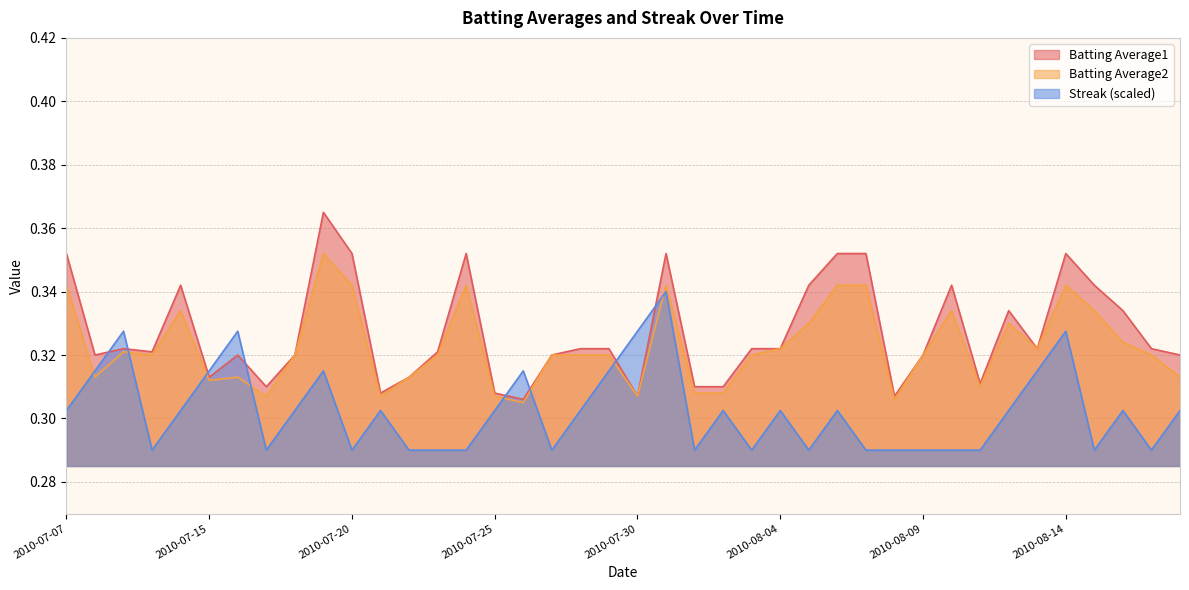

What is the average value of the Batting Average2 series?

0.3